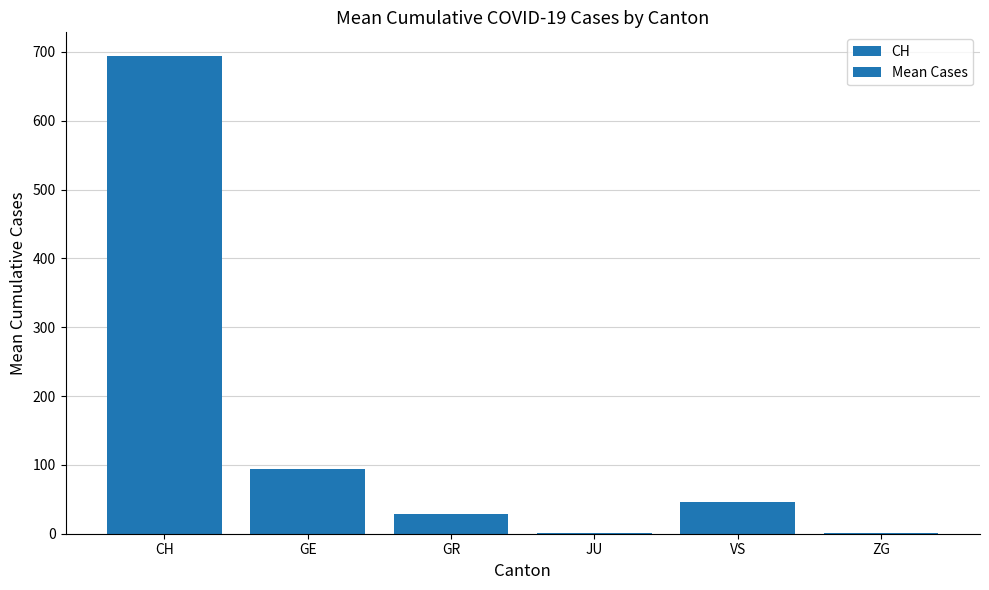

Which series has the largest total across all categories?

CH